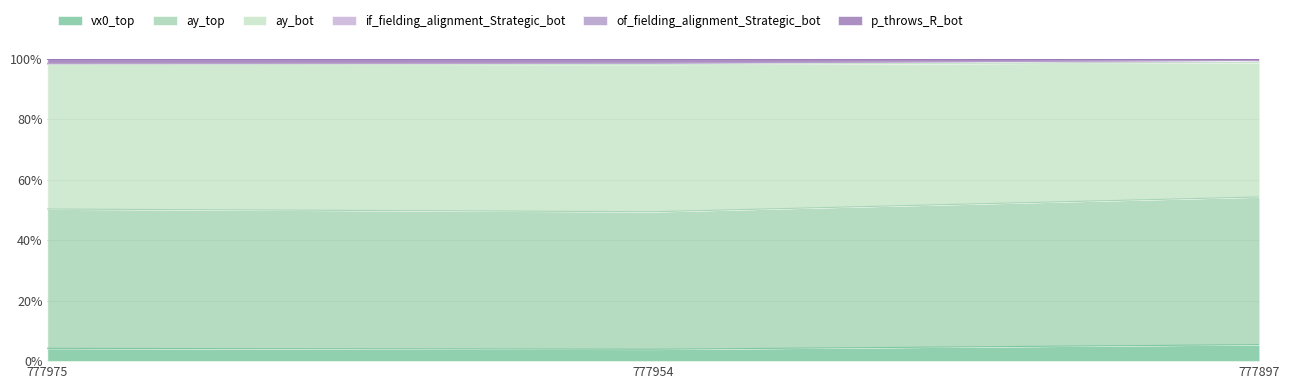

What is the highest value of the p_throws_R_bot series?

99.4